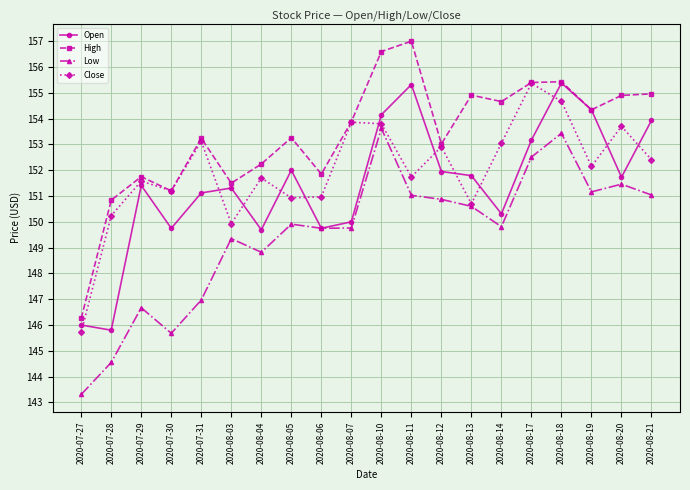

What are all the series names shown in the legend?

Open, High, Low, Close